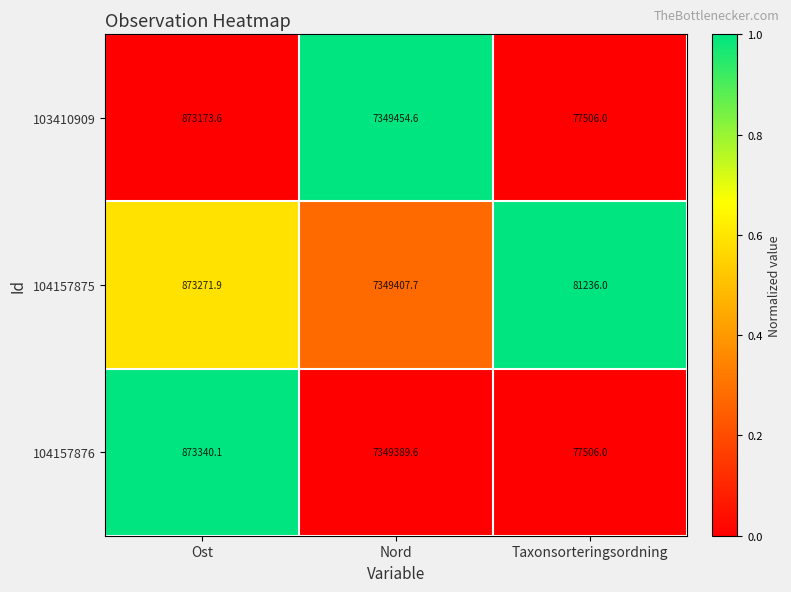

The value of 104157876 at Nord is 2245404.9. True or false?

False